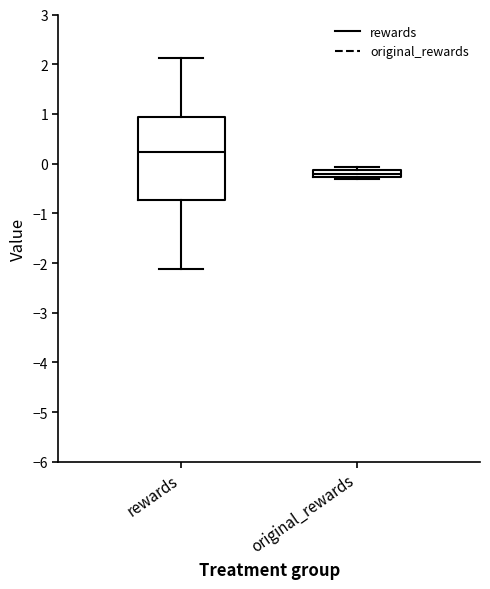

Which box has the highest median line?

rewards